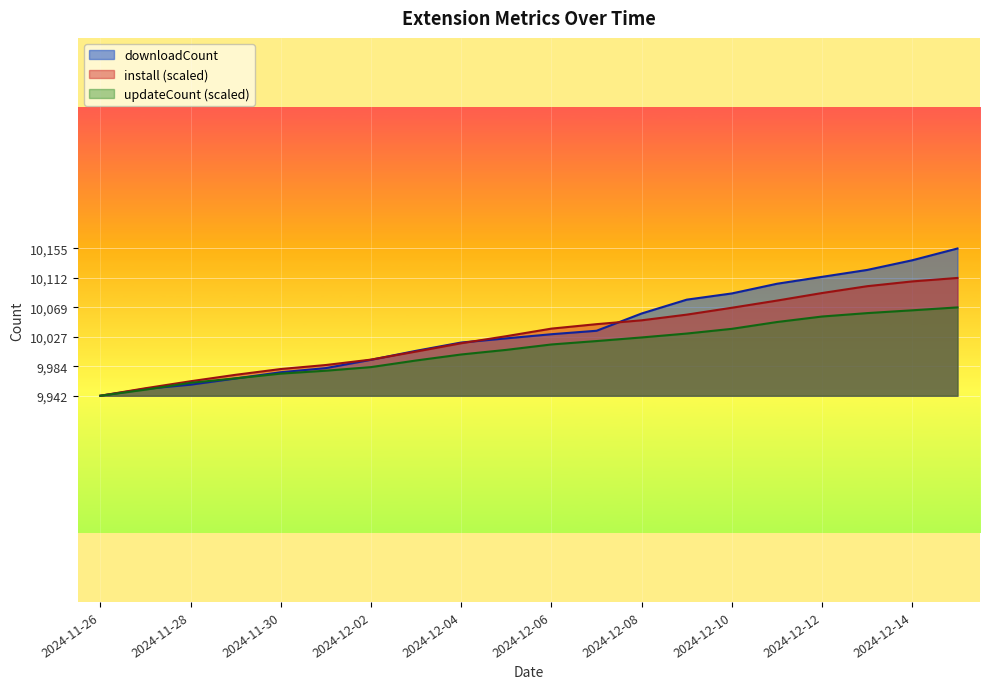

What is the value of the downloadCount point at the 17th from the left?

10114.0